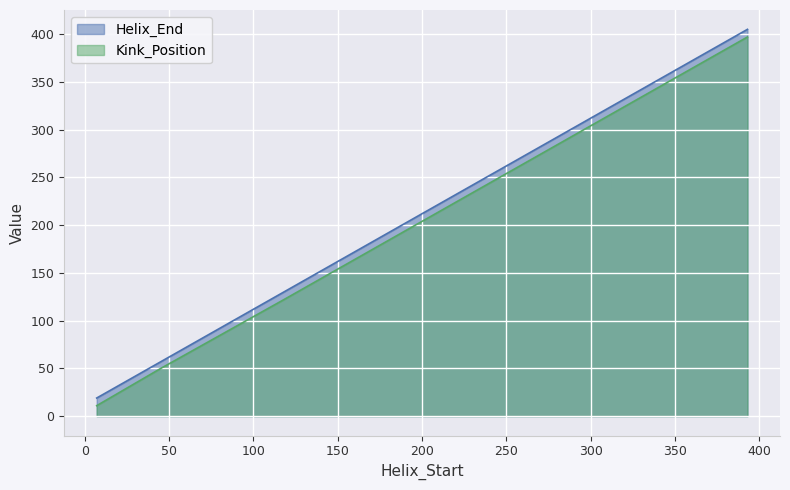

How many series are shown in this chart?

2